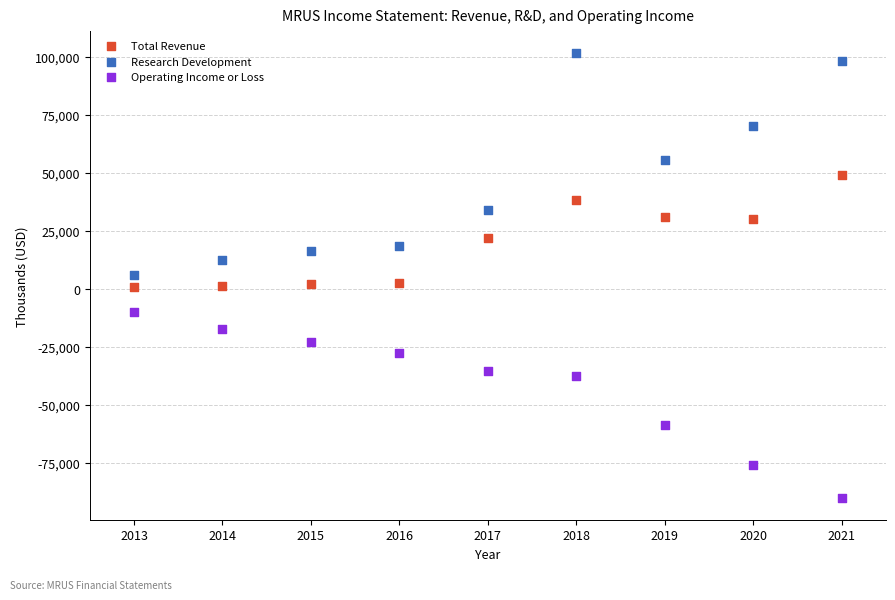

In the Operating Income or Loss series, what Y value is closest to -49950?

-58700